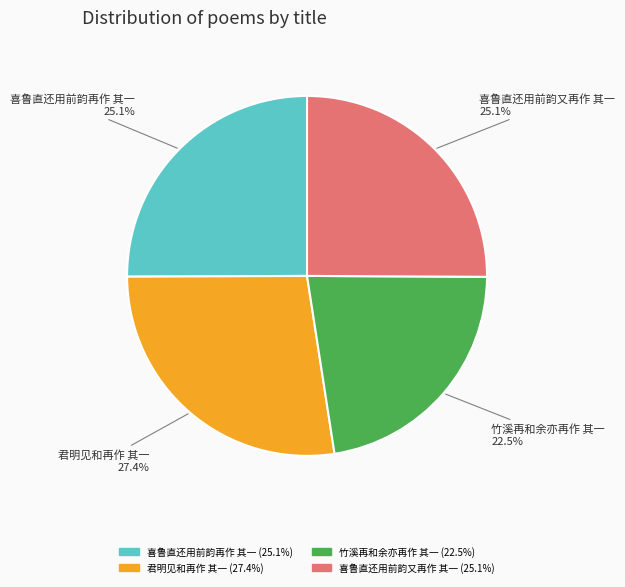

The 喜鲁直还用前韵又再作 其一 slice represents 25% of the pie. True or false?

True